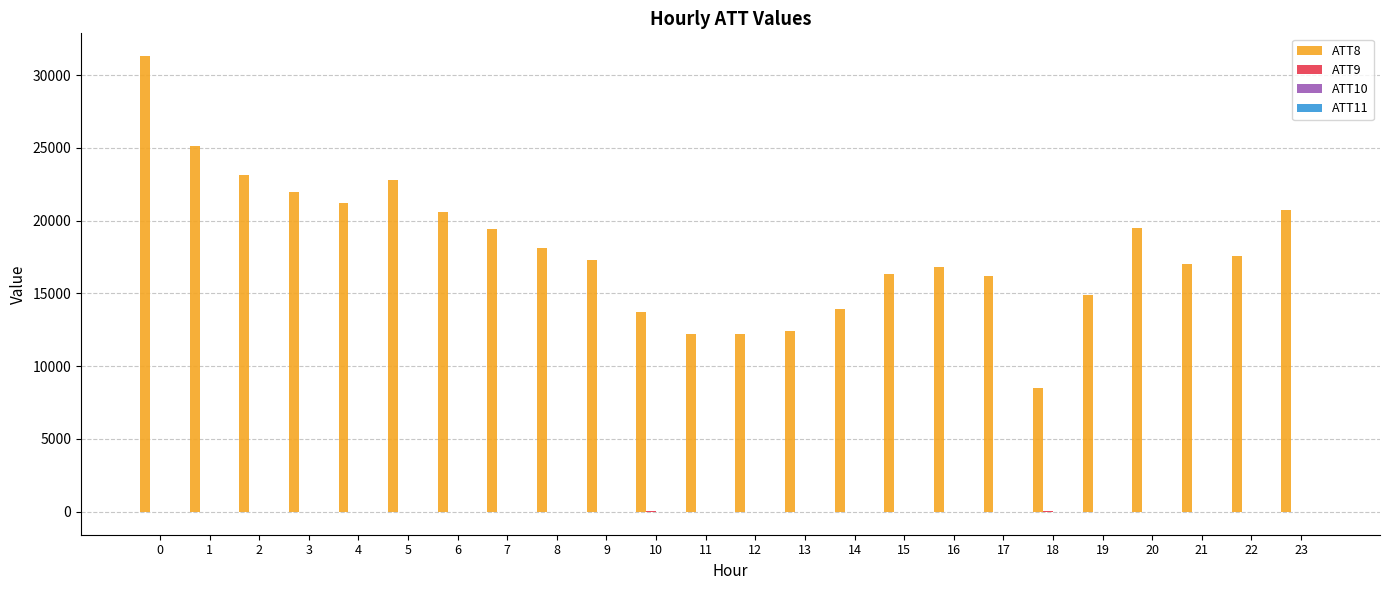

What is the greatest value displayed?

31300.0